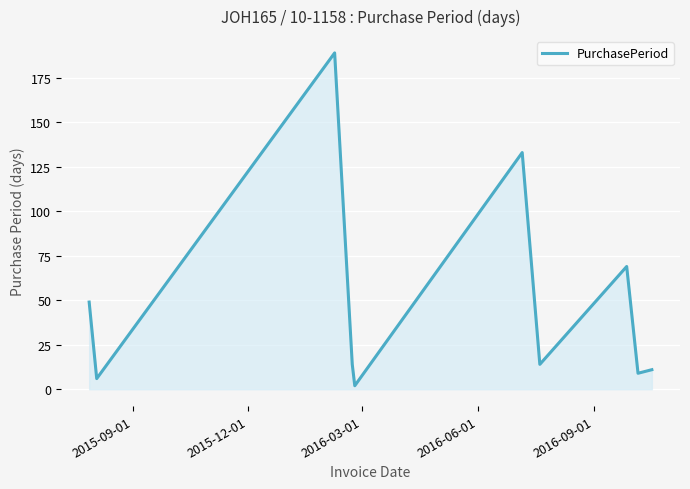

What is the difference between the maximum and minimum values?

187